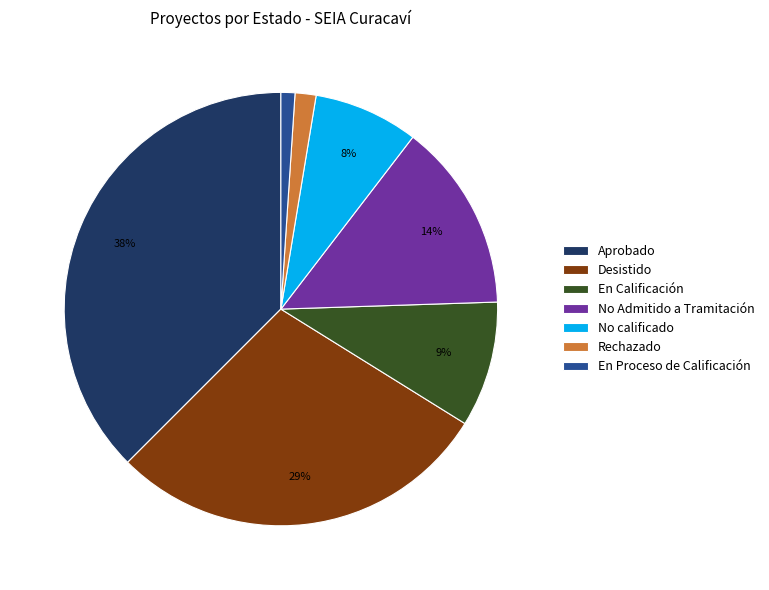

Do En Calificación and No calificado together represent more than half of the pie?

No